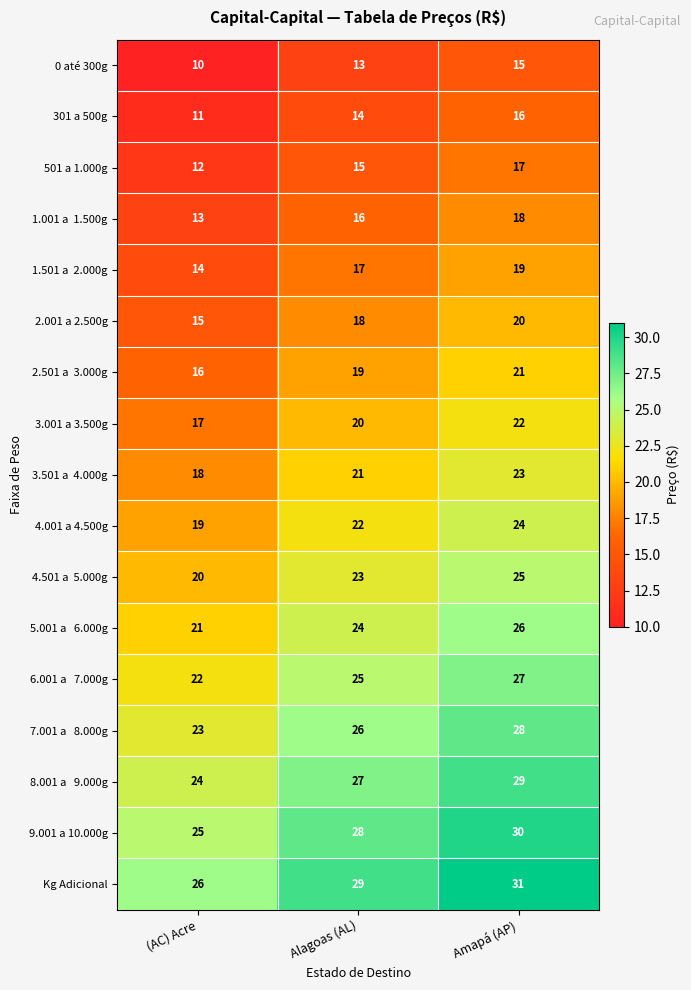

What is the total value across all series at Amapá (AP)?

391